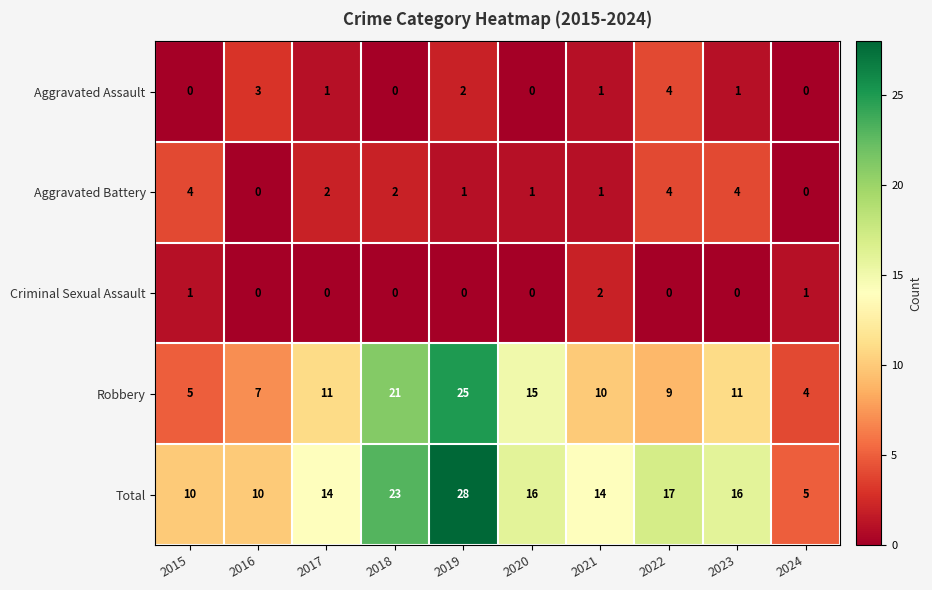

Which series changed the most between 2015 and 2018?

Robbery